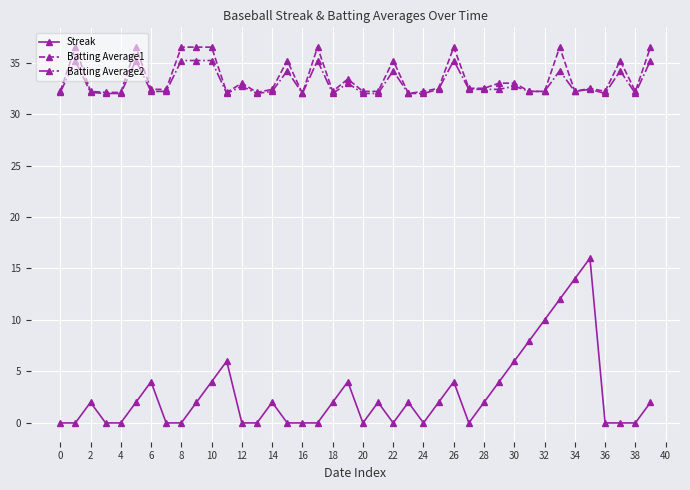

True or false: Batting Average2 has more than 1 interior local peaks.

True